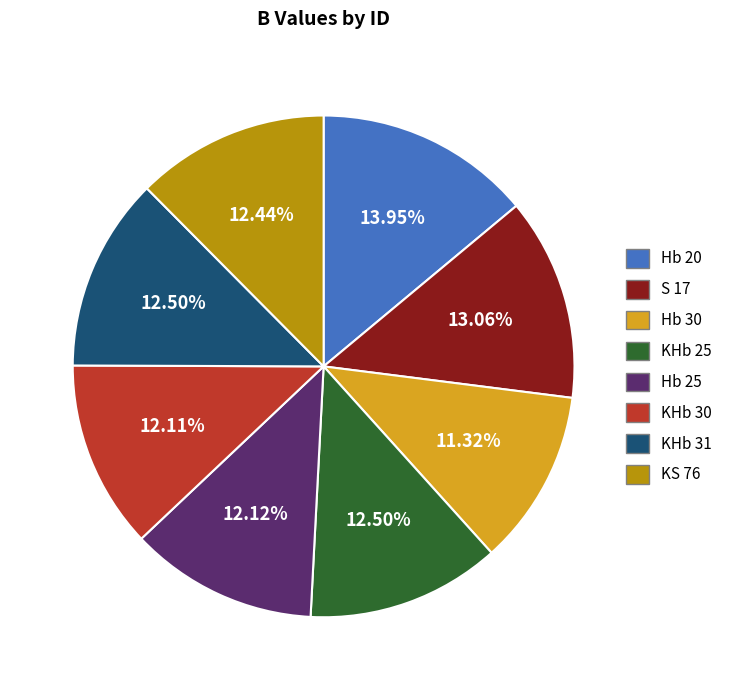

Approximately how many times larger is the value at S 17 compared to Hb 20?

0.9